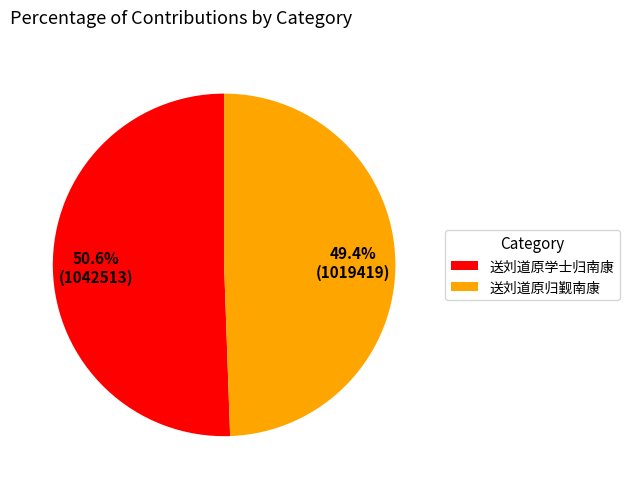

Count the number of slices in the pie.

2